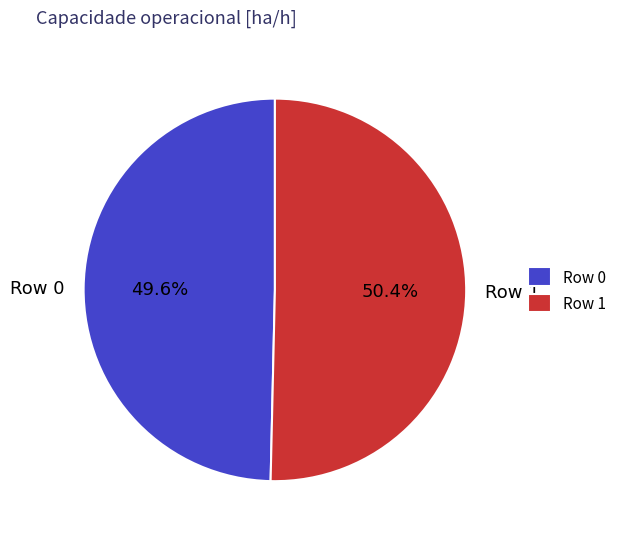

What percentage is the Row 1 slice, to the nearest percent?

50%